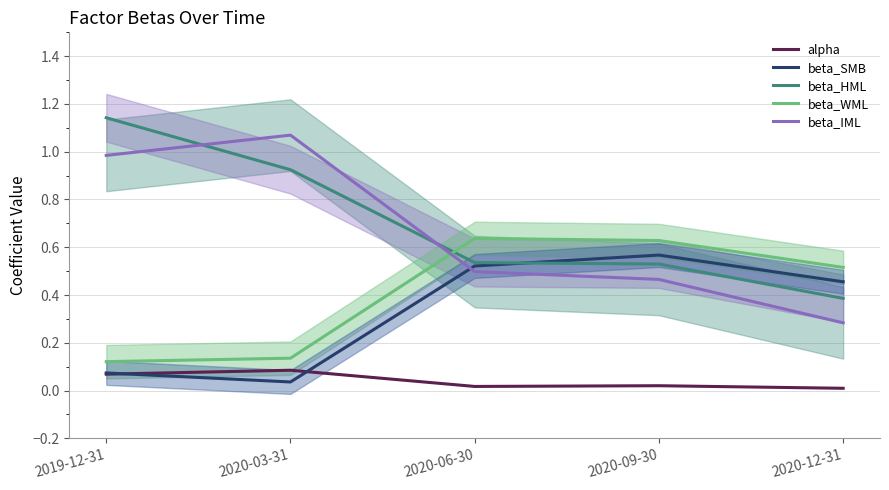

True or false: alpha and beta_IML intersect in this chart.

False